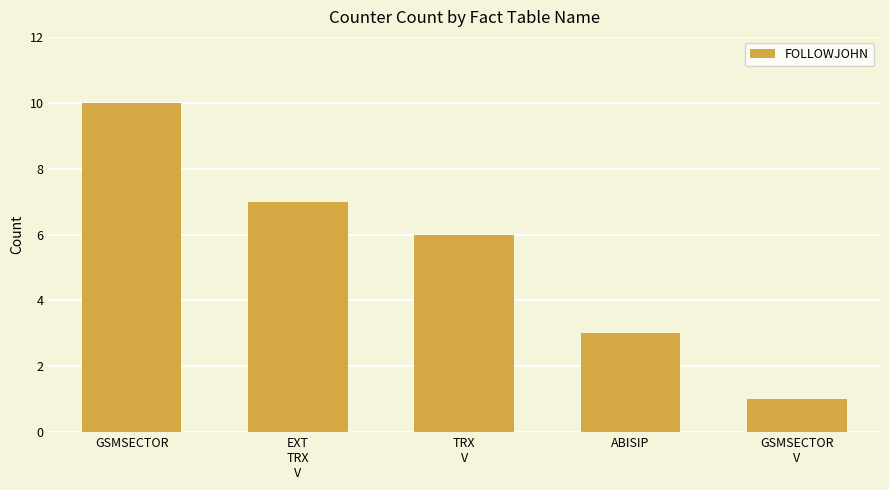

What is the sum of the values at GSMSECTOR
V and ABISIP?

4